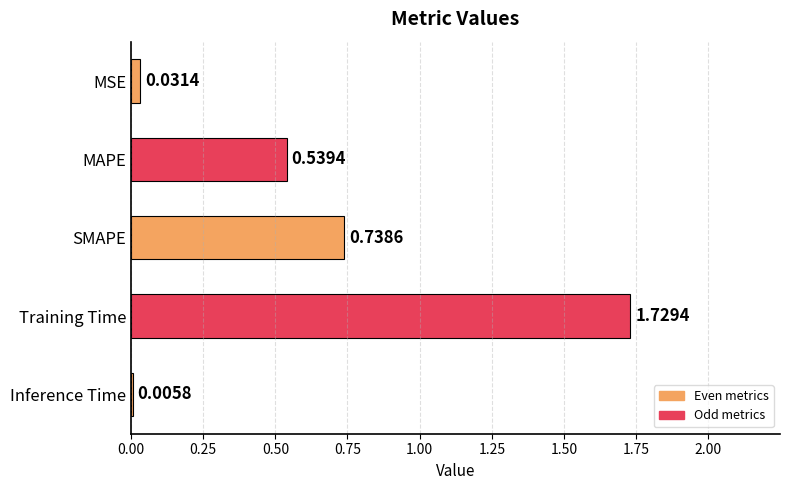

Which category has the highest value across all series?

Training Time